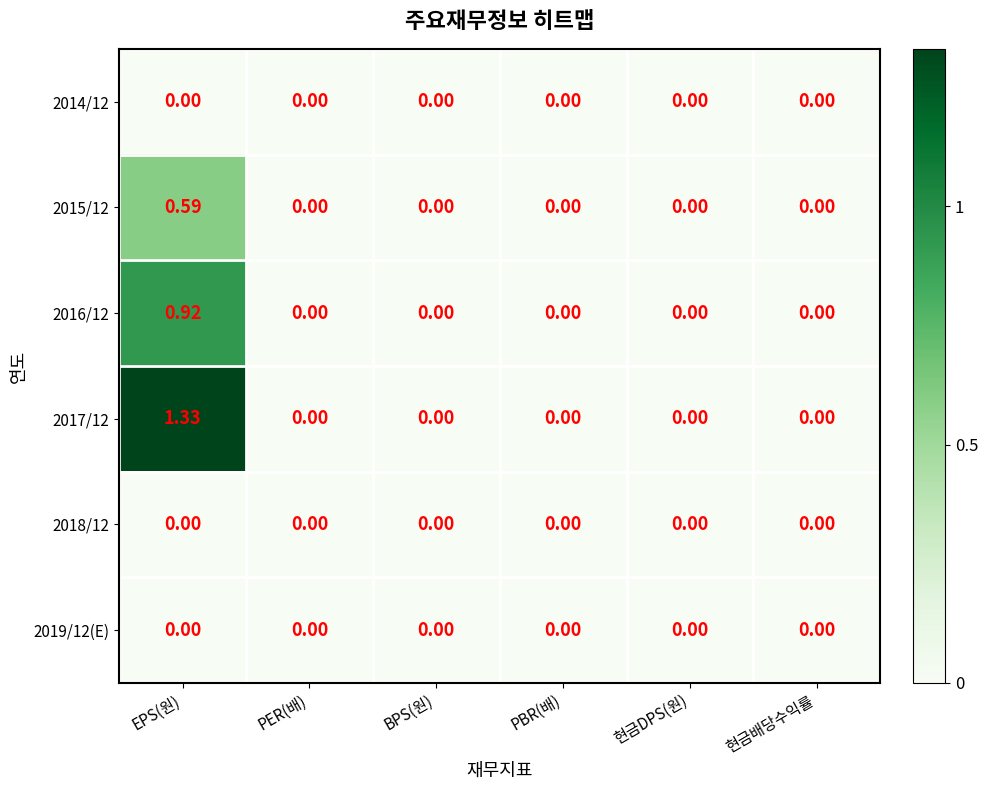

Which category has the highest value across all series?

EPS(원)